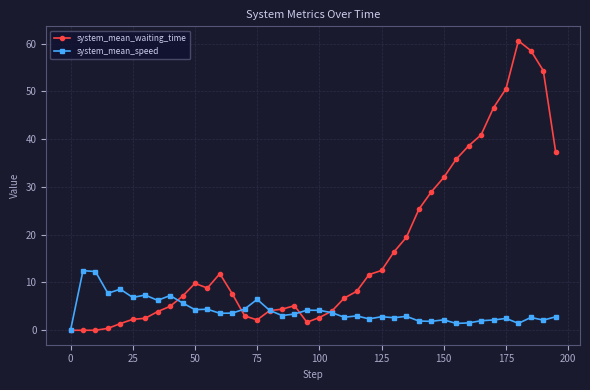

What is the maximum value for system_mean_speed?

12.5